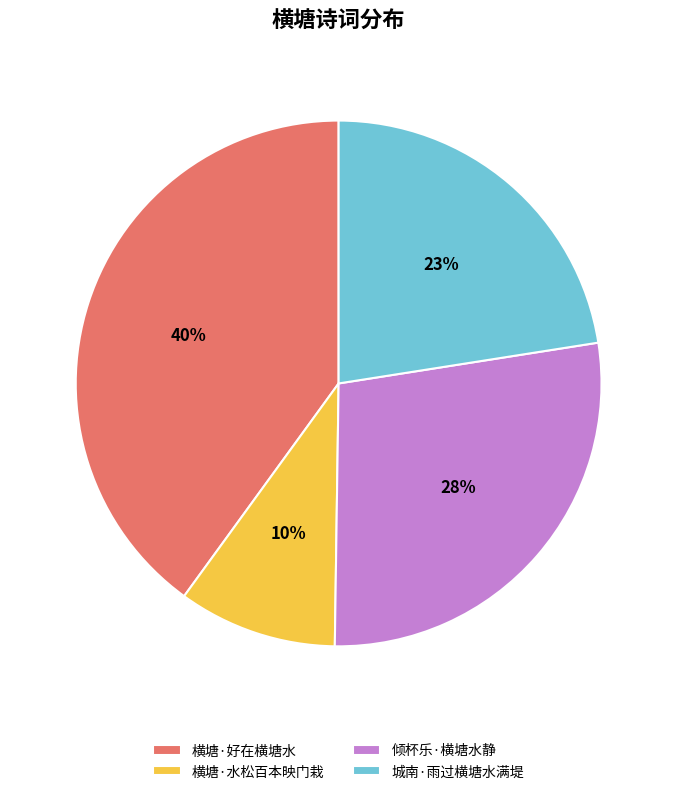

Is 倾杯乐·横塘水静 the majority of the pie?

No